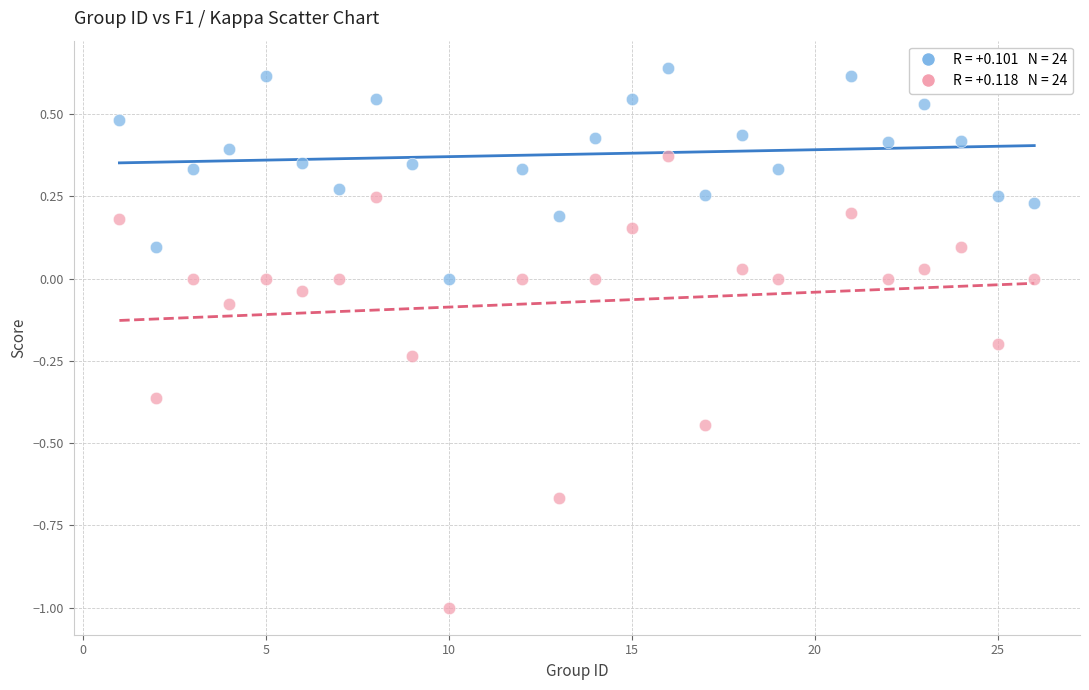

Across all data points, what is the range of Y values (max minus min)?

1.6